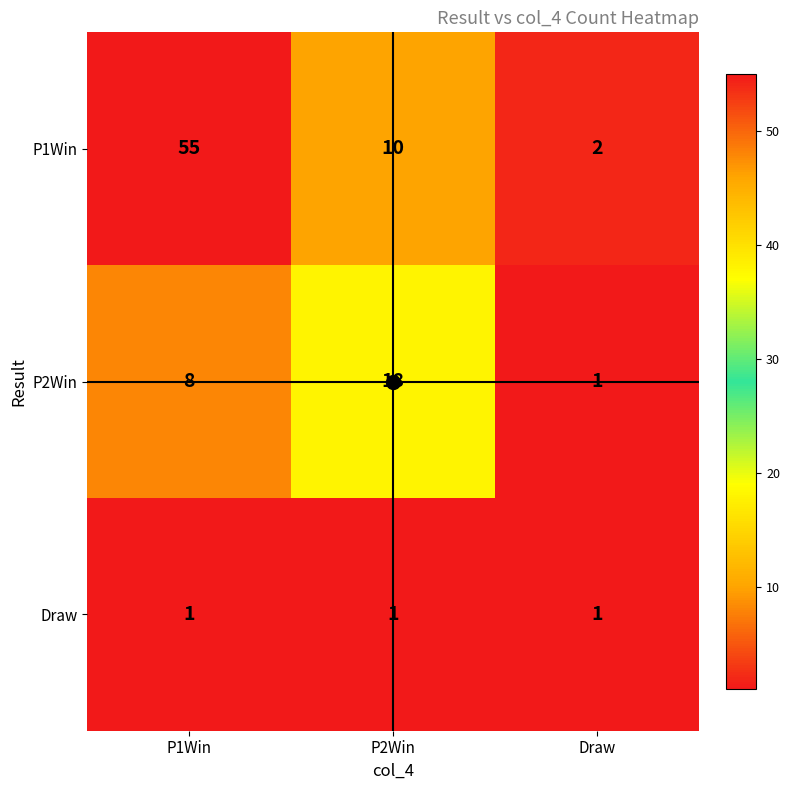

Rank the series at P2Win from highest to lowest value.

P2Win, P1Win, Draw